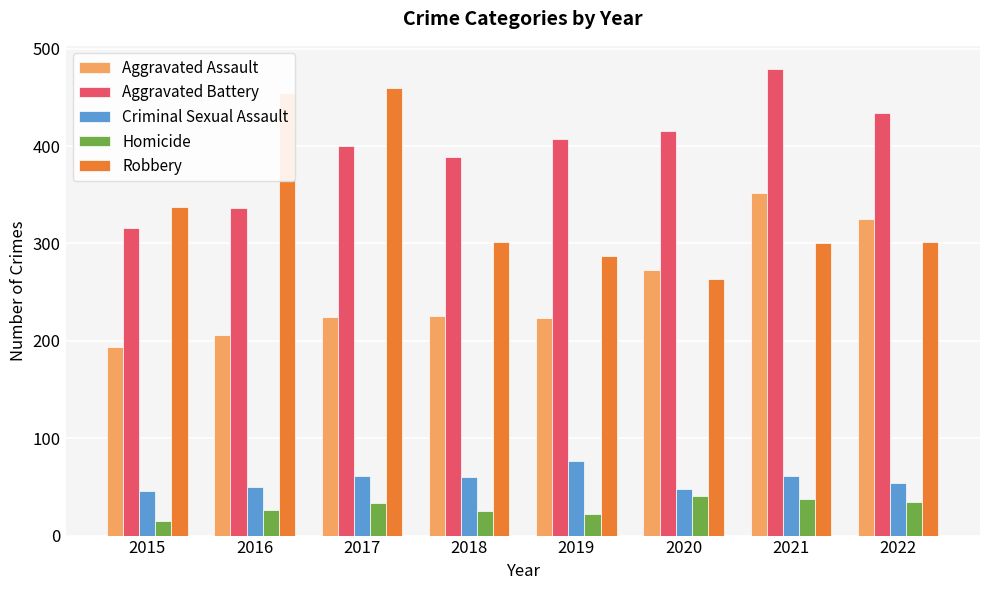

How many data points does each series have?

8